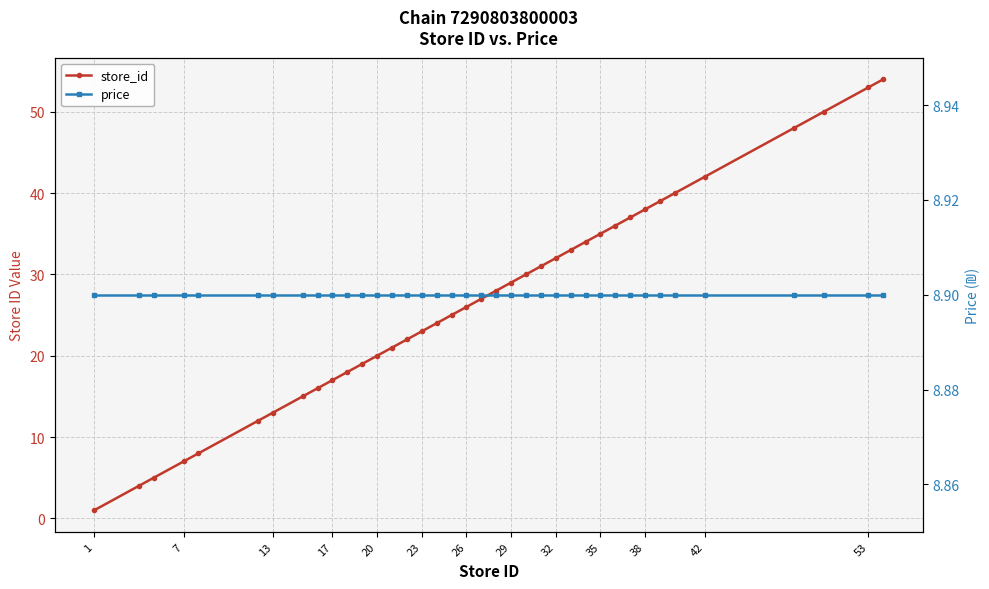

What is the sum of all store_id values?

1012.0